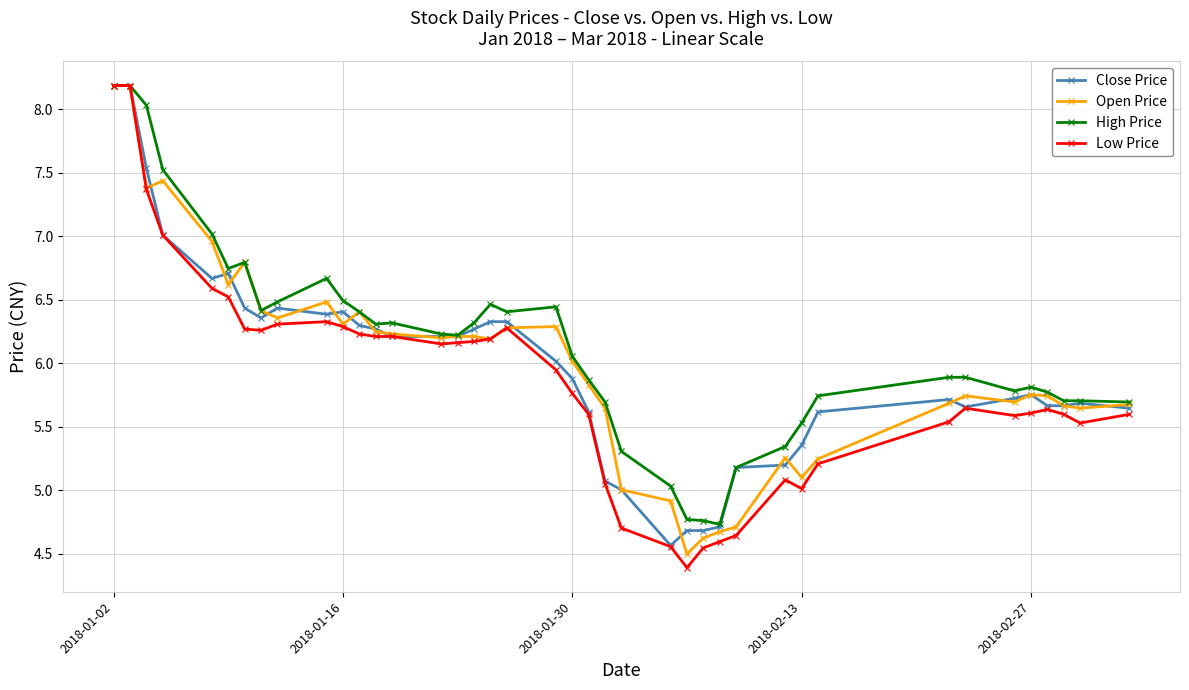

Which series has the widest spread of values?

Low Price